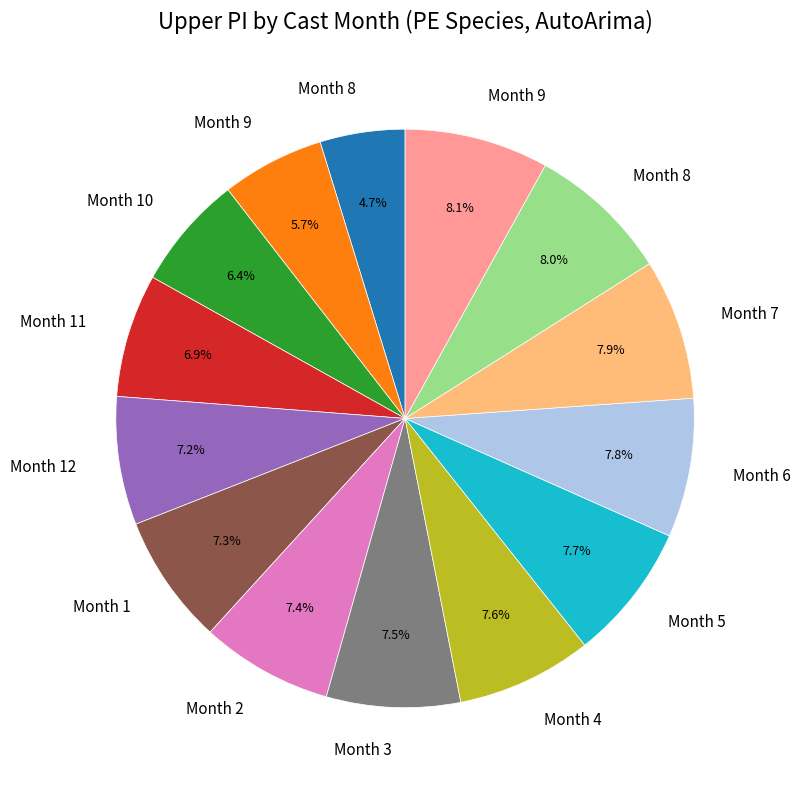

Does any single category account for the majority?

No